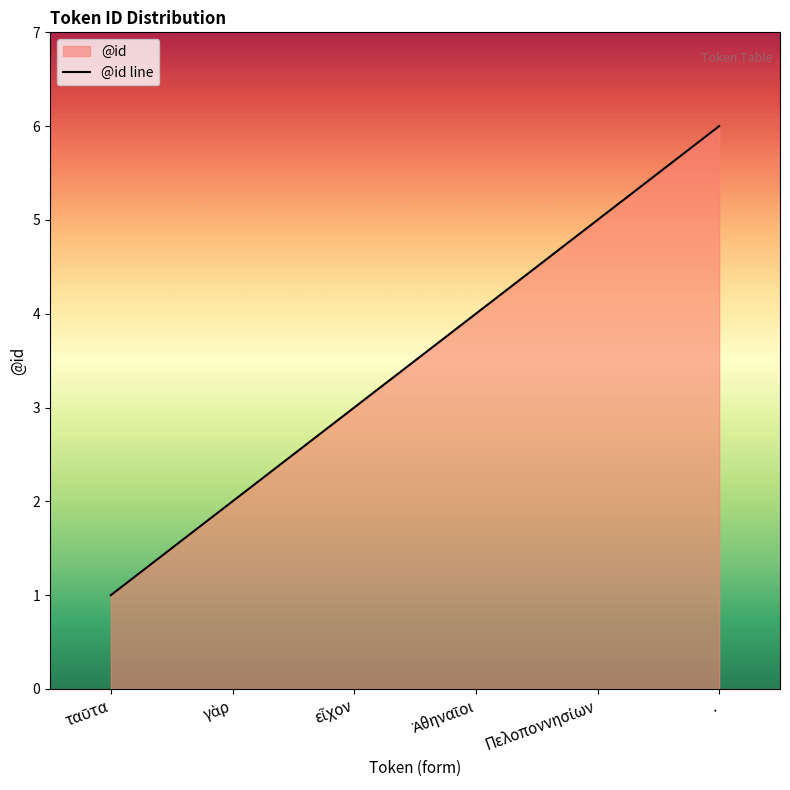

Approximately how many times larger is the value at Ἀθηναῖοι compared to εἶχον?

1.3